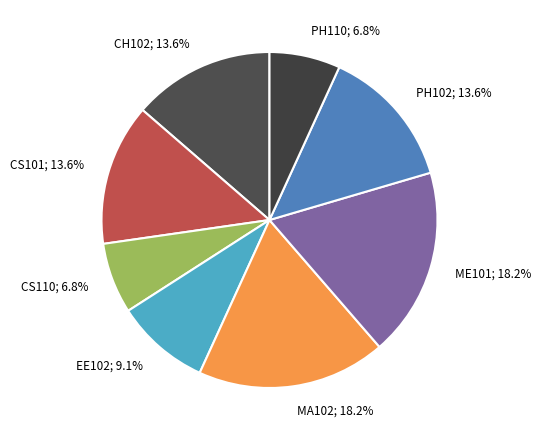

Does PH102 represent more than half of the total?

No